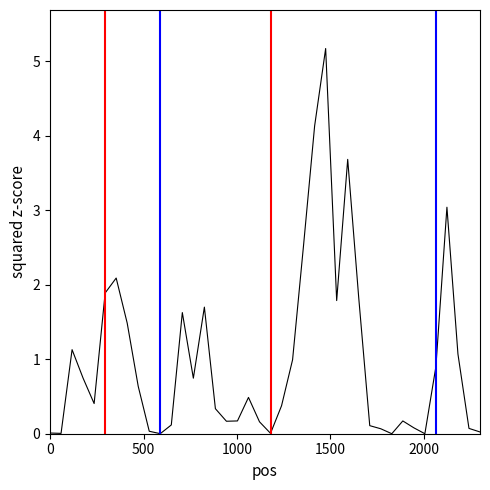

What is the maximum value shown in the chart?

5.2